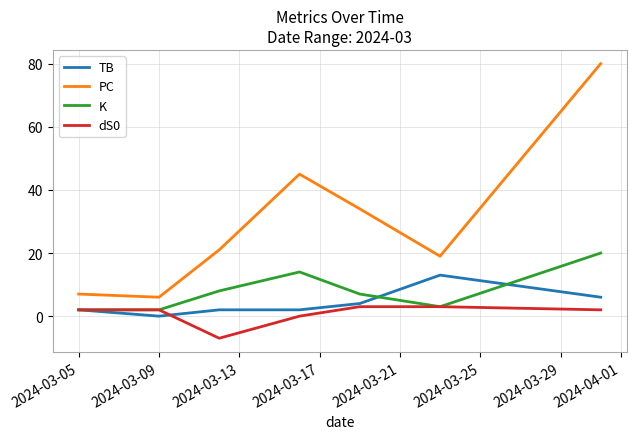

True or false: PC and dS0 intersect in this chart.

False